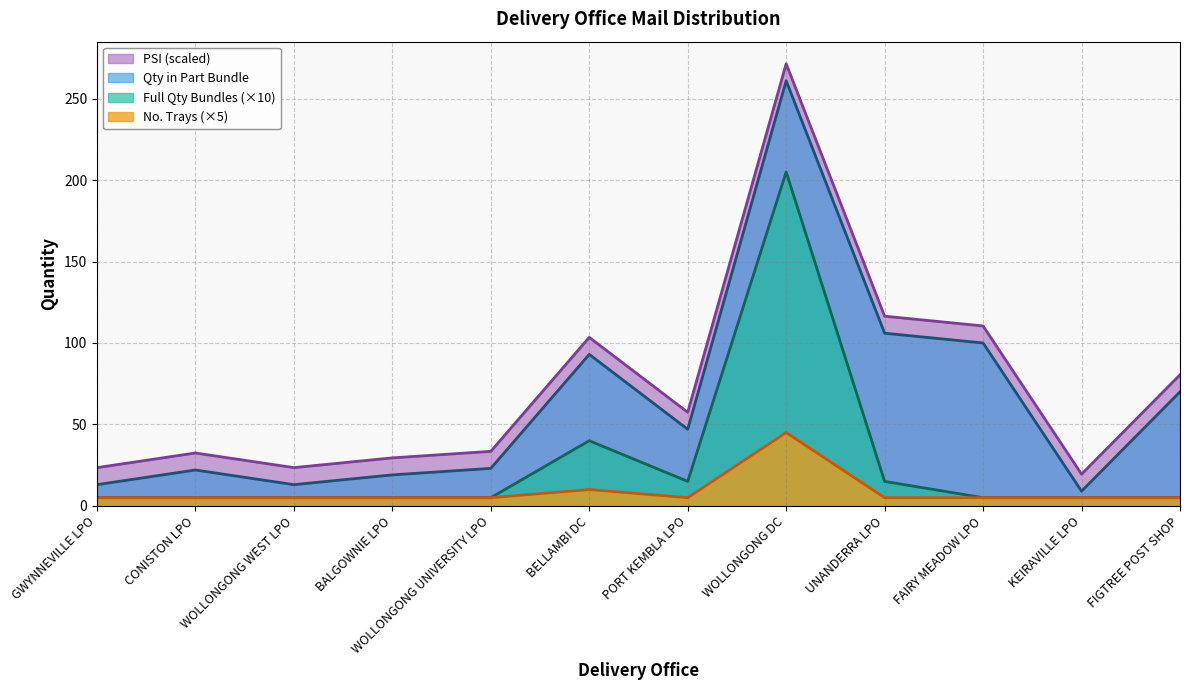

What are all the series names shown in the legend?

PSI (scaled), Qty in Part Bundle, Full Qty Bundles (×10), No. Trays (×5)